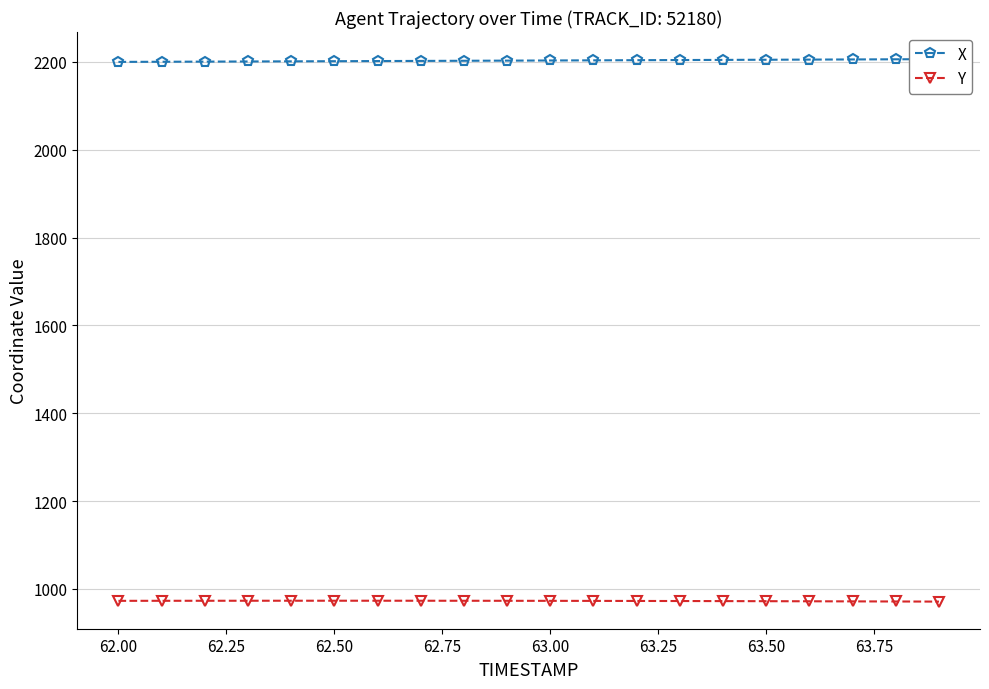

Which series has the widest spread of values?

X